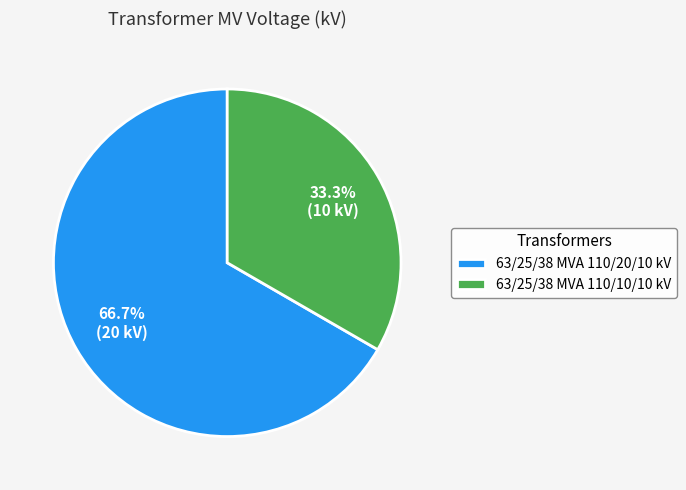

Combined, do 63/25/38 MVA 110/20/10 kV and 63/25/38 MVA 110/10/10 kV account for over 50%?

Yes